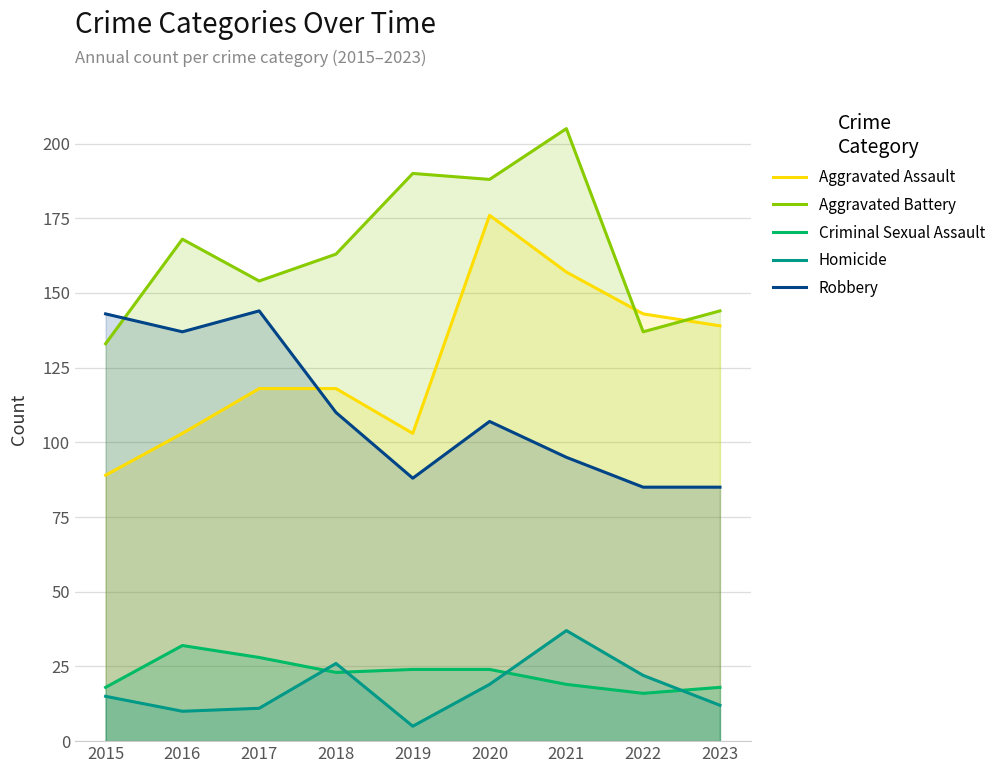

Does the chart have visible grid lines?

Yes